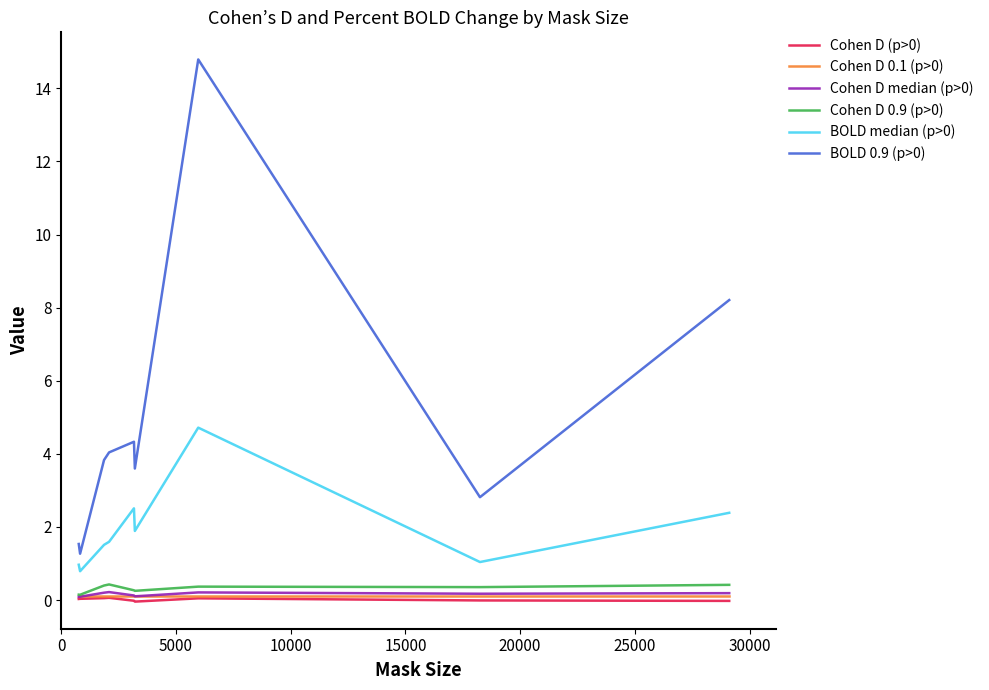

True or false: Cohen D 0.9 (p>0) and BOLD 0.9 (p>0) intersect in this chart.

False